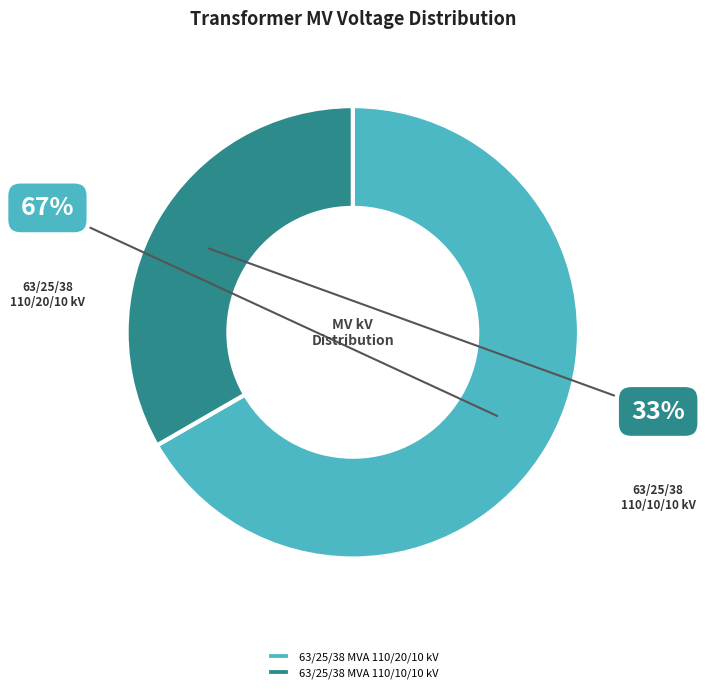

Is it true that 63/25/38 MVA 110/10/10 kV is 33% of the pie?

True